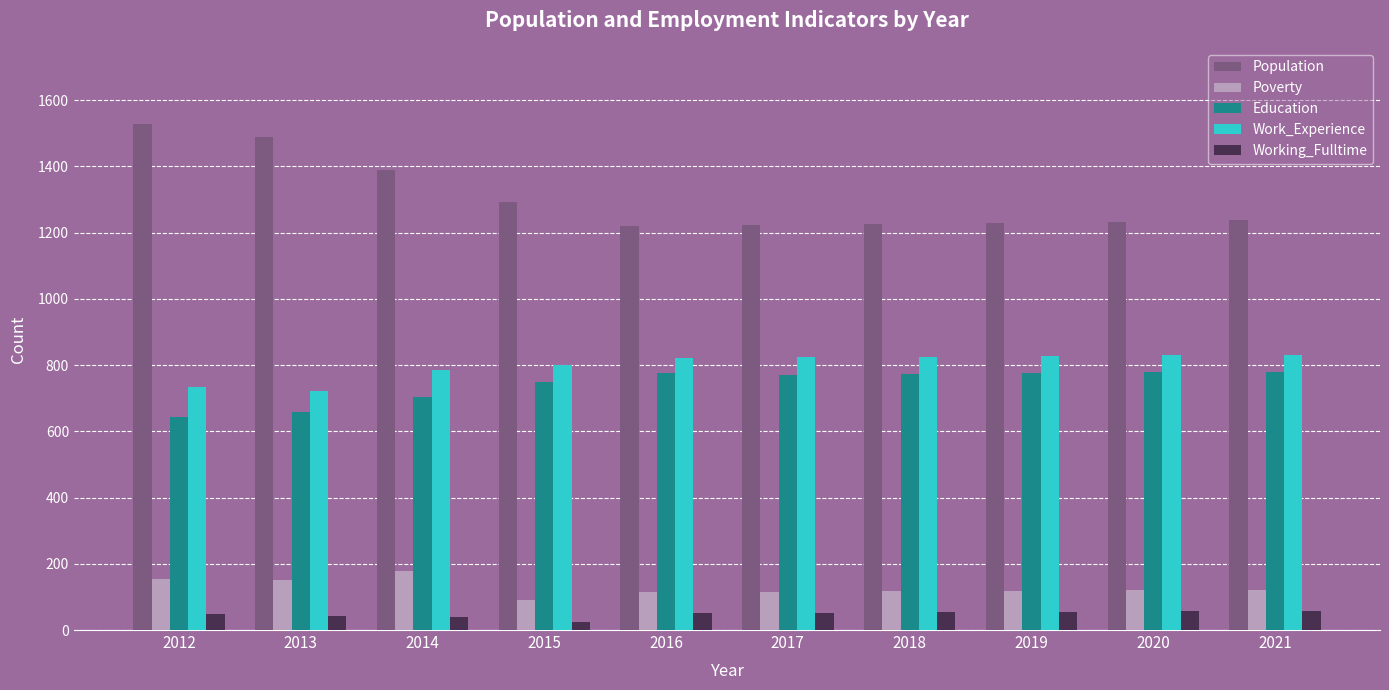

Rank the series by their maximum value, from lowest to highest.

Working_Fulltime, Poverty, Education, Work_Experience, Population